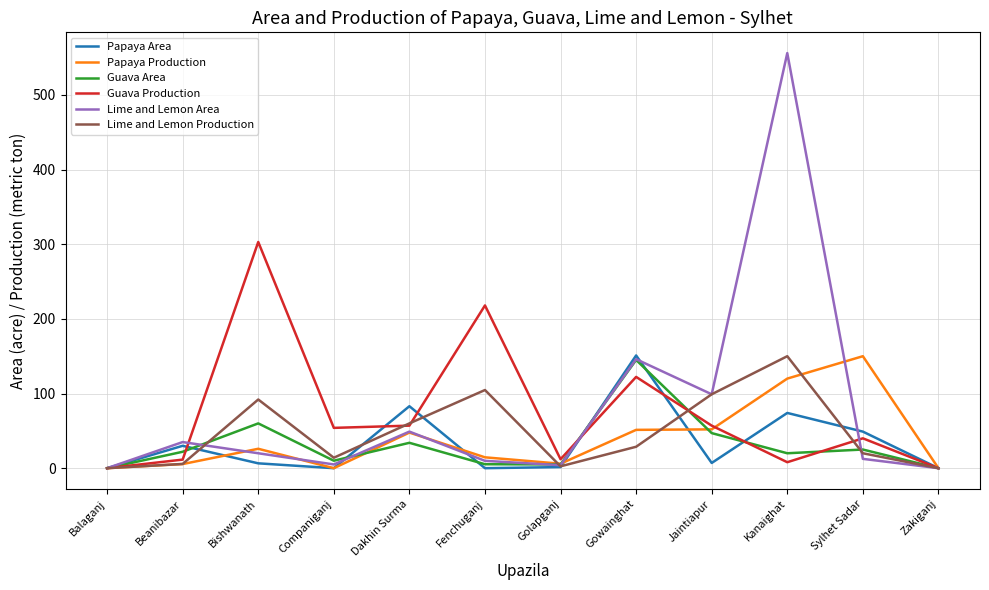

Is the value of Lime and Lemon Production at Beanibazar greater than the value of Papaya Area at Dakhin Surma?

No